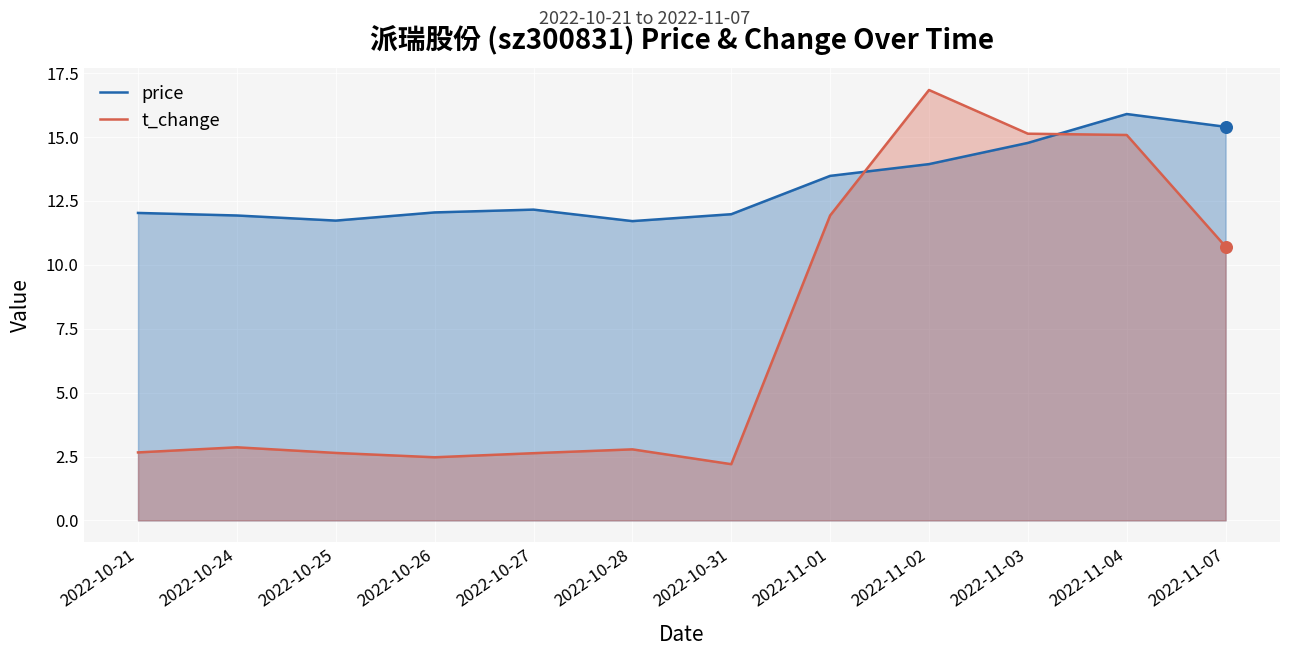

Which series contains the highest Y value?

t_change